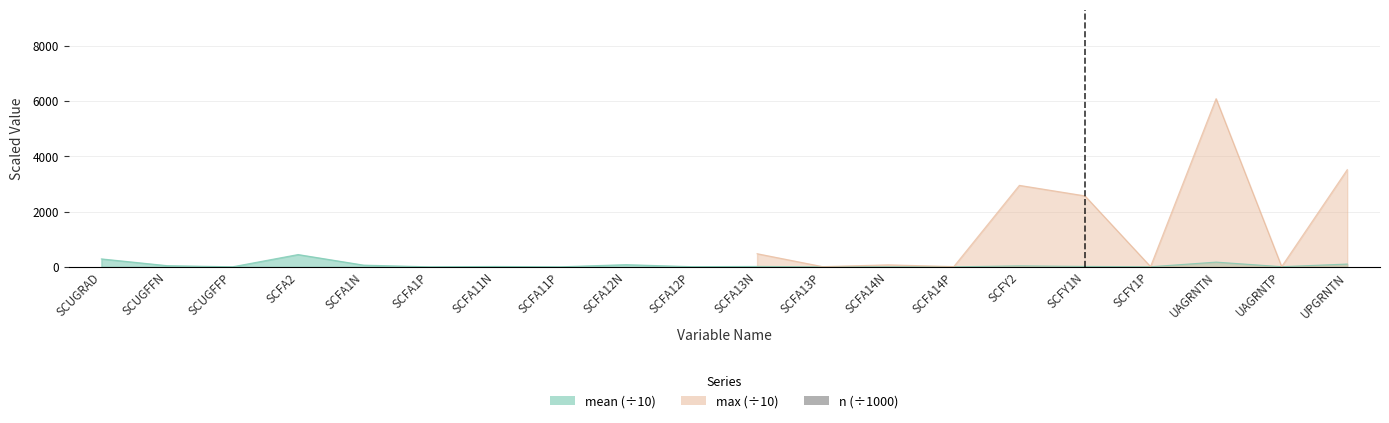

How many bars are there in total?

20